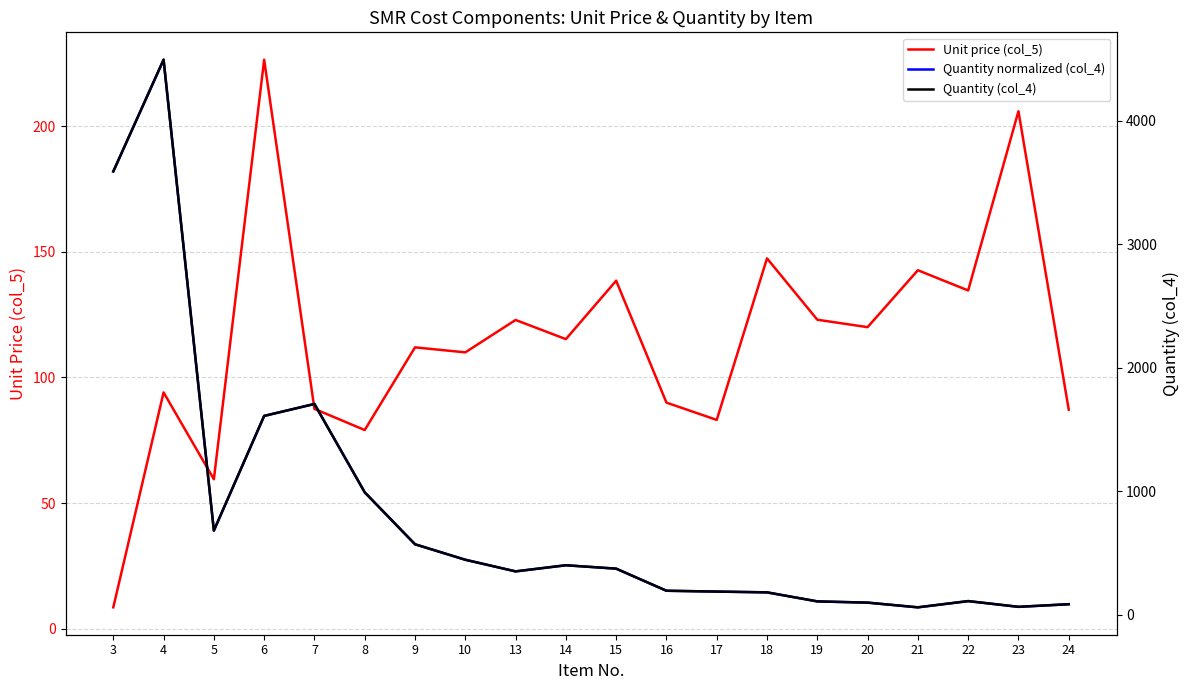

What is the approximate value of Quantity normalized (col_4) at 13?

22.8